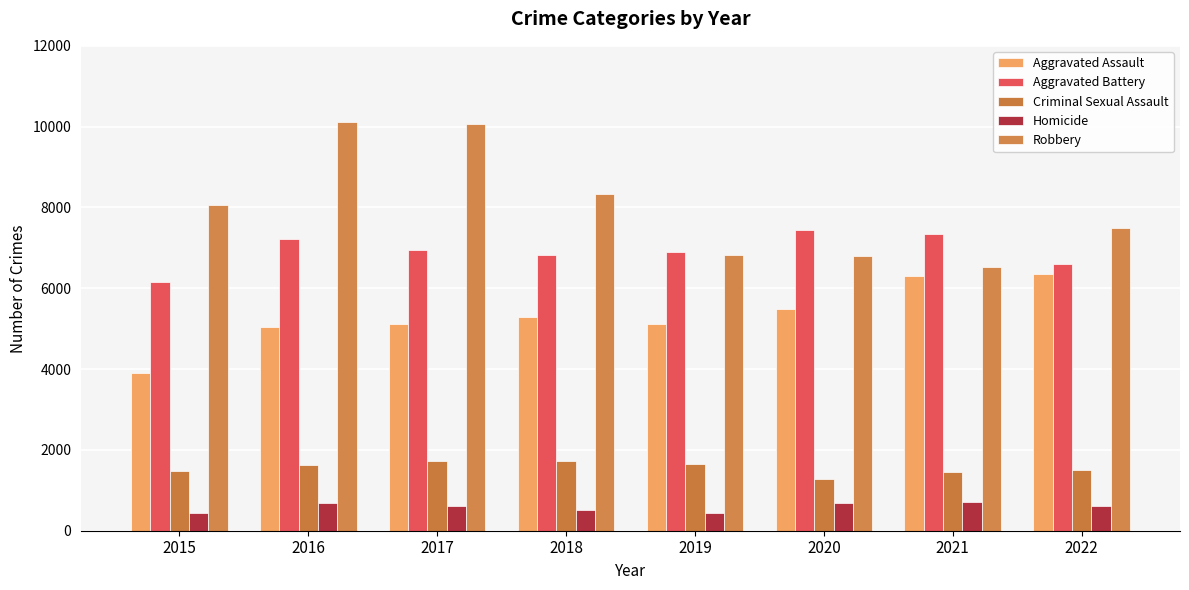

Reading right to left, extract all data points from this chart.

Aggravated Assault: 2022=6341	2021=6309	2020=5492	2019=5123	2018=5279	2017=5109	2016=5042	2015=3906
Aggravated Battery: 2022=6610	2021=7347	2020=7437	2019=6898	2018=6825	2017=6942	2016=7209	2015=6156
Criminal Sexual Assault: 2022=1514	2021=1451	2020=1268	2019=1649	2018=1716	2017=1720	2016=1622	2015=1479
Homicide: 2022=613	2021=717	2020=695	2019=445	2018=512	2017=607	2016=679	2015=437
Robbery: 2022=7486	2021=6537	2020=6805	2019=6818	2018=8338	2017=10068	2016=10104	2015=8053